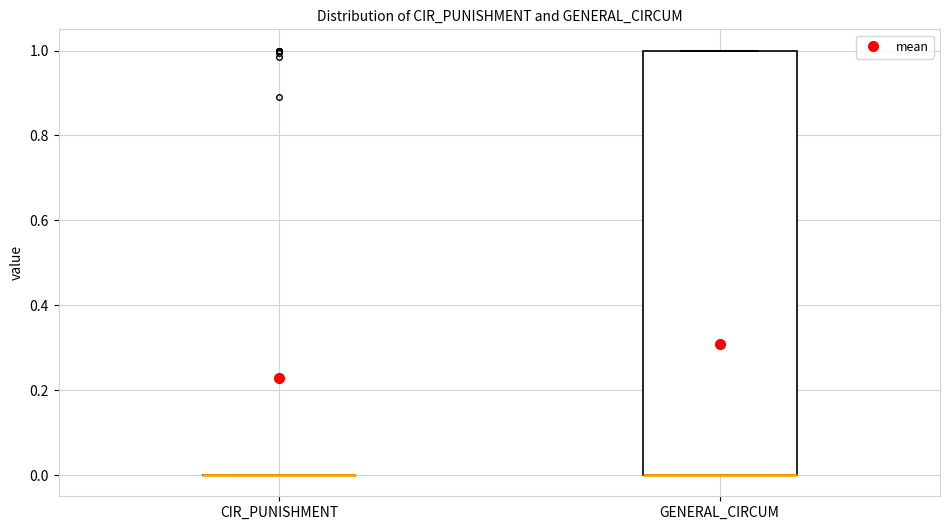

Where is the upper edge of the box for GENERAL_CIRCUM on the y-axis? The values are not printed on the chart, so give them approximately, as read against the axis.

1